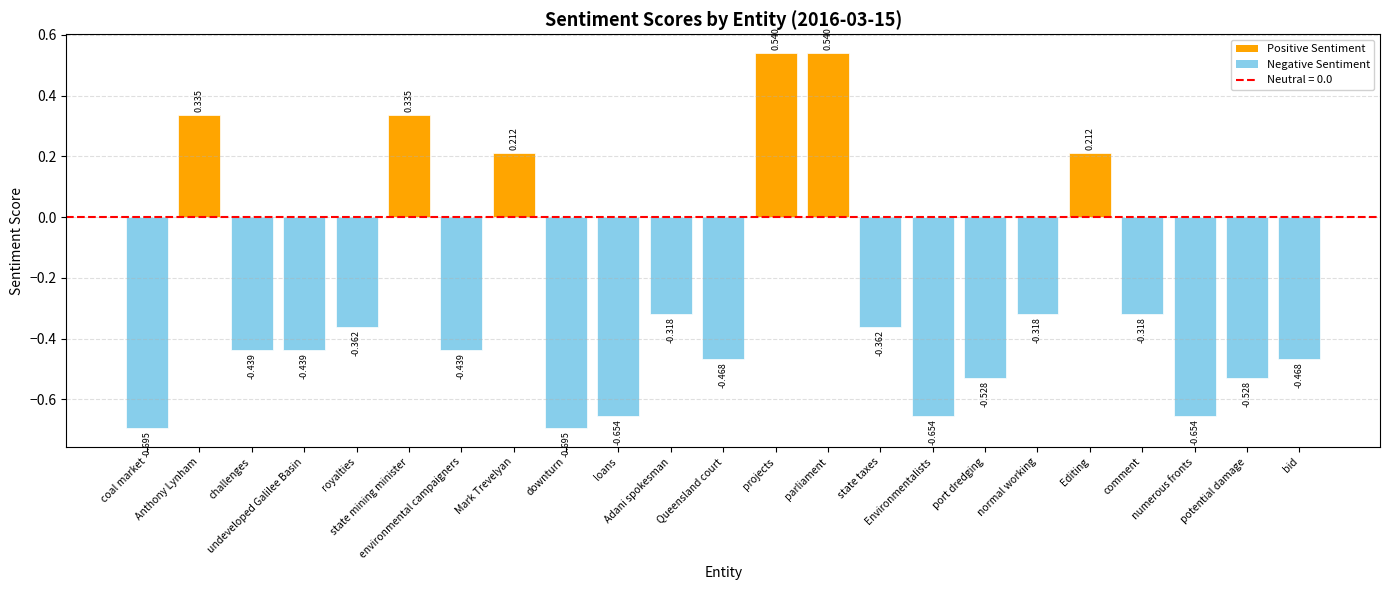

Count the number of categories in the chart.

23